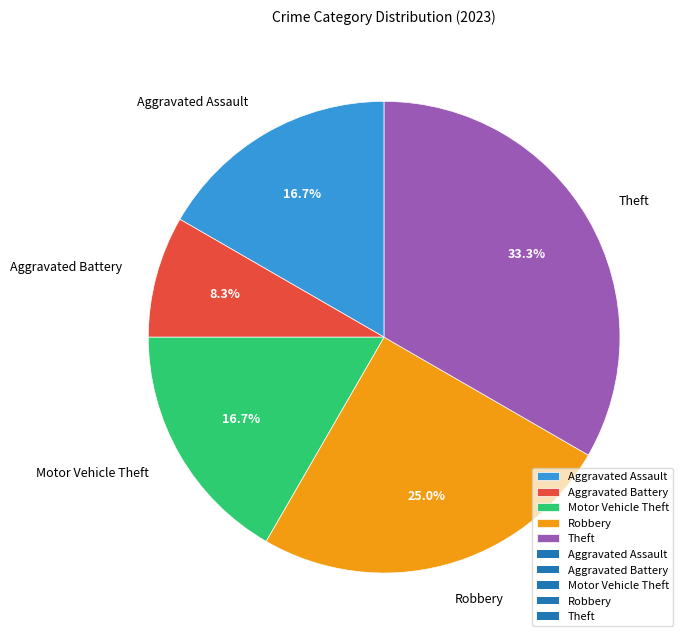

To the nearest percent, what is the difference between the largest and smallest slice percentages?

25%